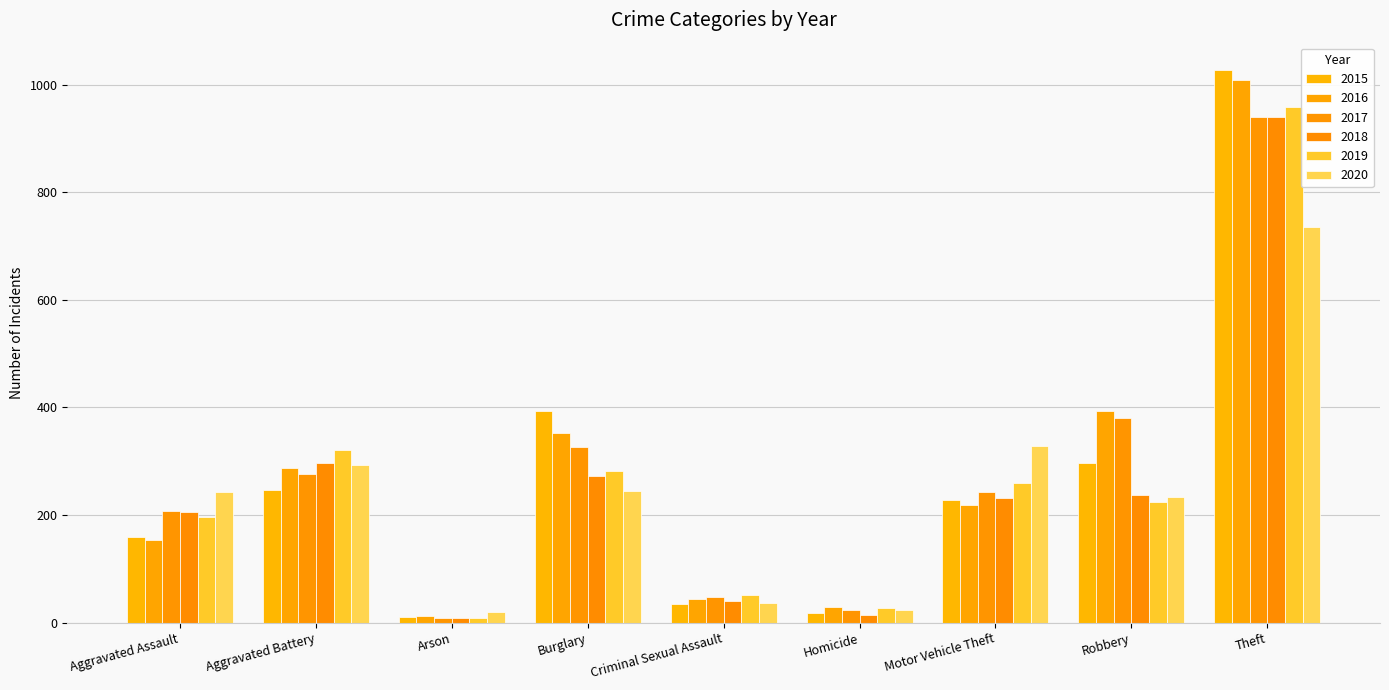

At Aggravated Assault, list the series in order from largest to smallest.

2020, 2017, 2018, 2019, 2015, 2016